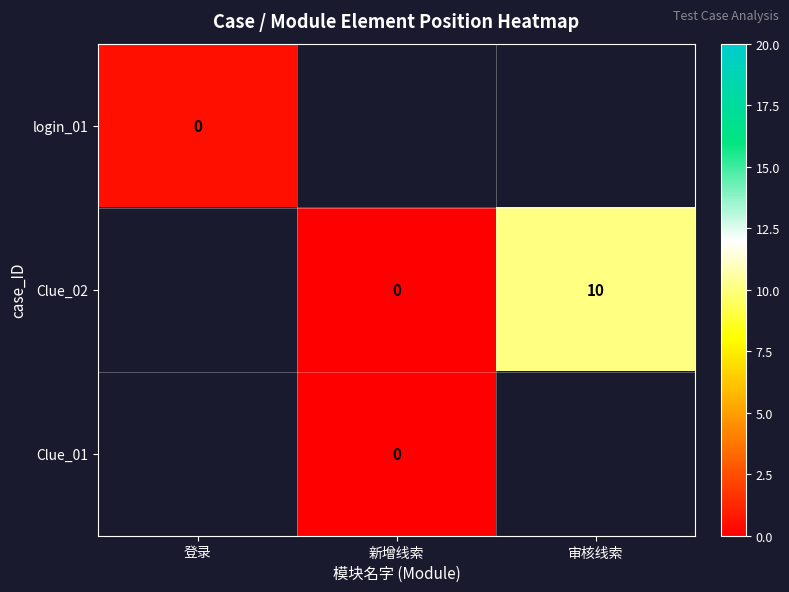

Is it true that Clue_02 equals 2.7 at 审核线索?

False